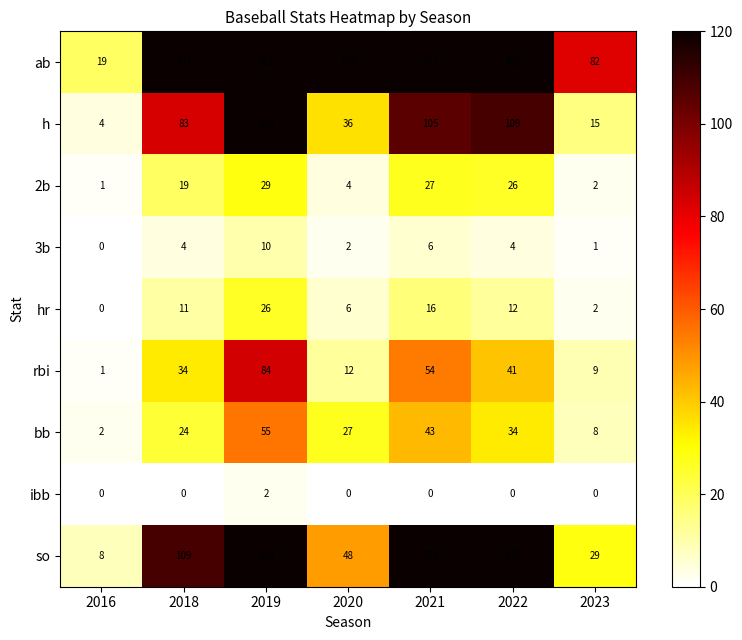

Is it true that h equals 15 at 2023?

True